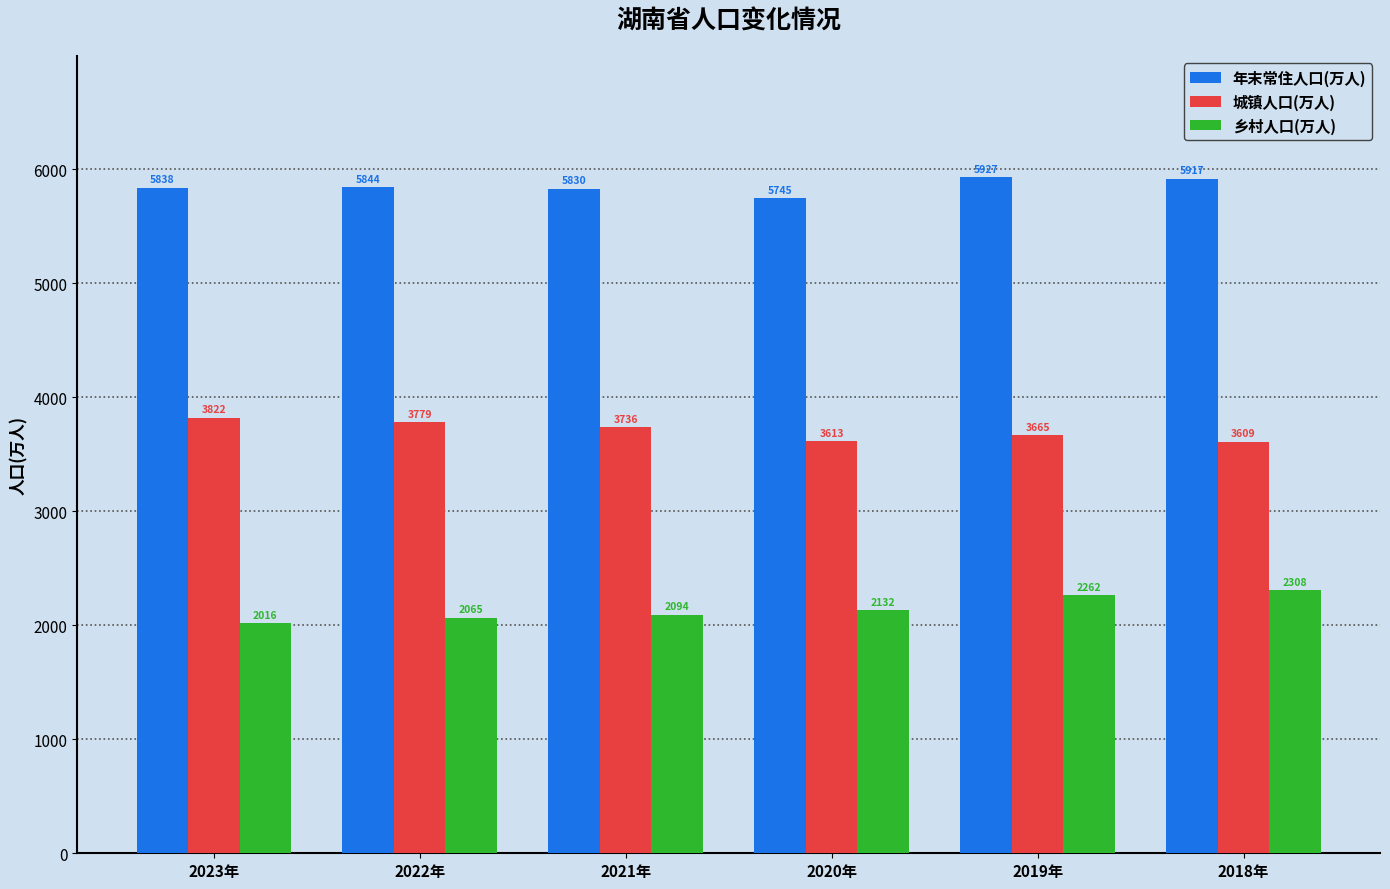

What is the difference between the second highest and second lowest values in the 年末常住人口(万人) series?

87